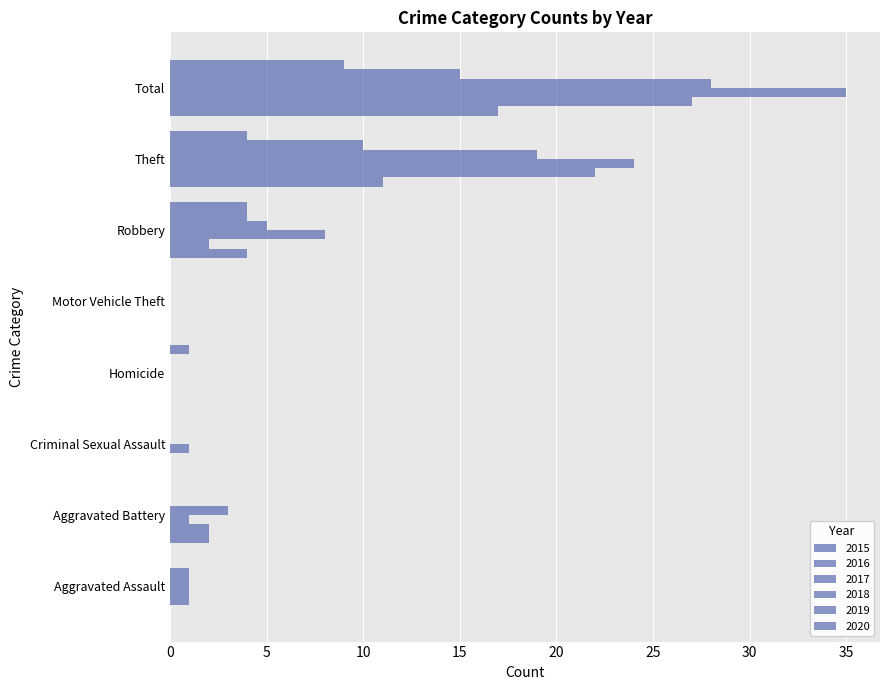

How many series are shown in this chart?

6